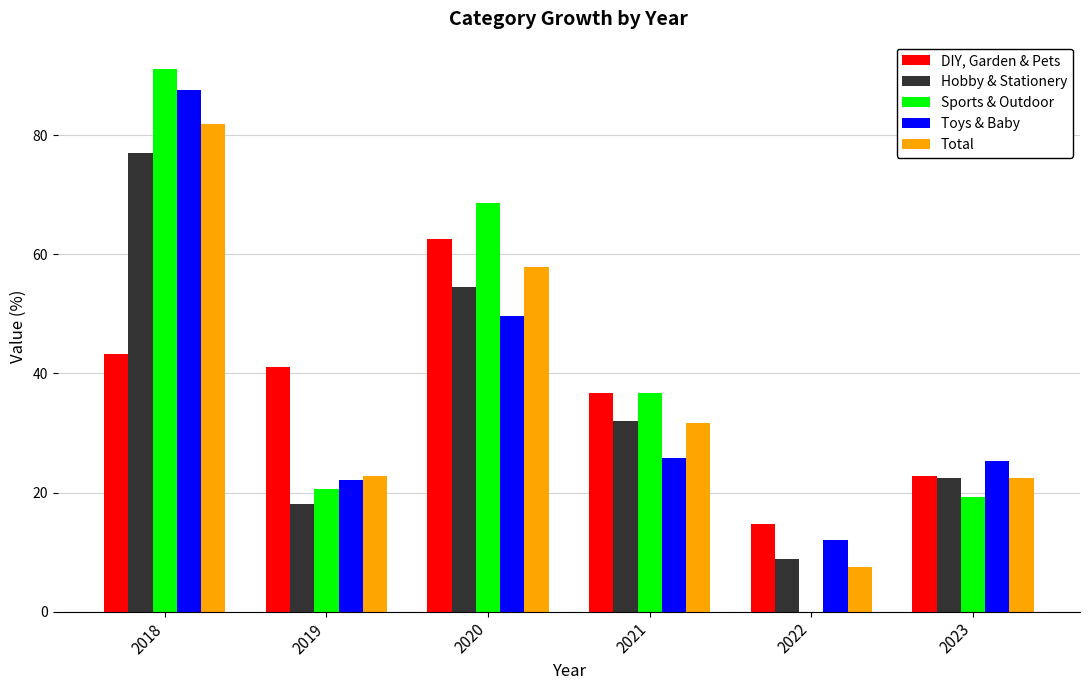

Count the number of data series in this chart.

5